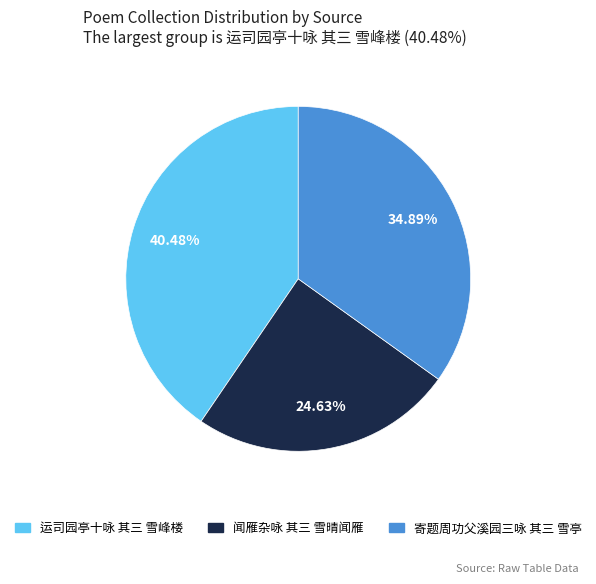

To the nearest percent, what is the combined percentage of 寄题周功父溪园三咏 其三 雪亭 and 闻雁杂咏 其三 雪晴闻雁?

60%